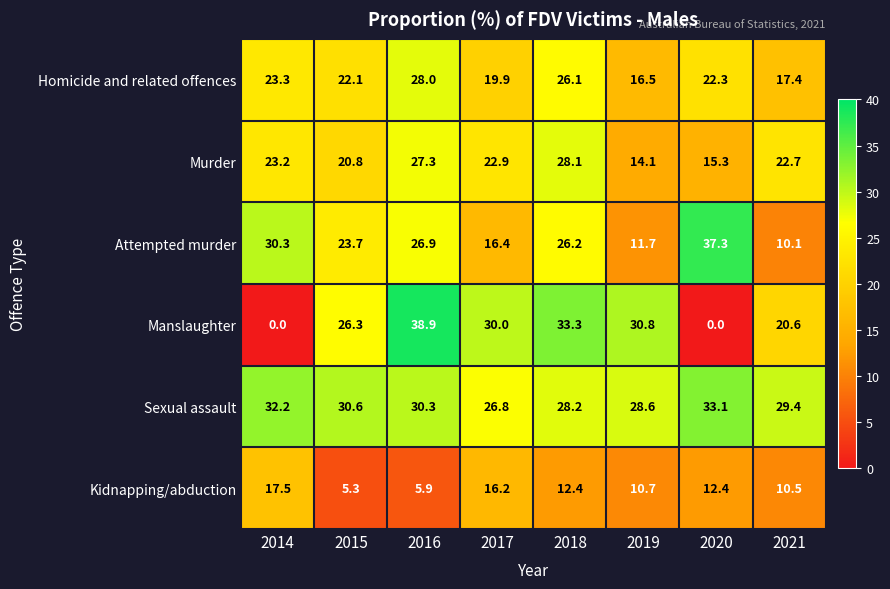

What is the difference between the Homicide and related offences values at 2021 and 2014?

5.9